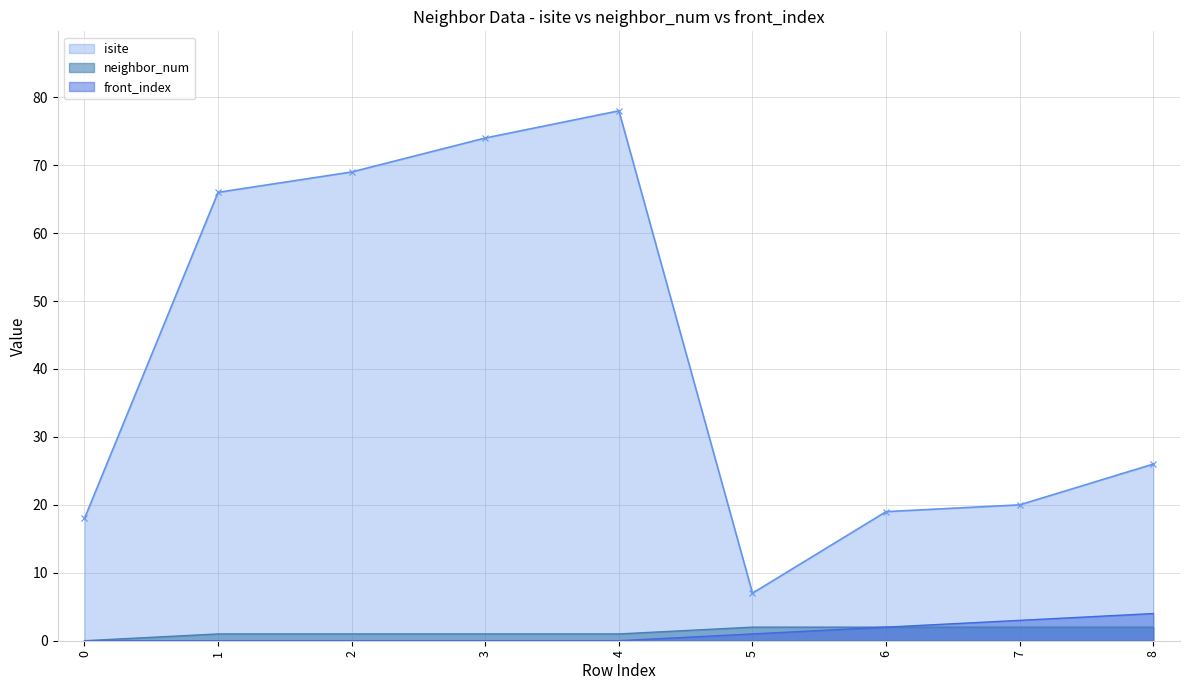

How many distinct data groups are displayed?

3